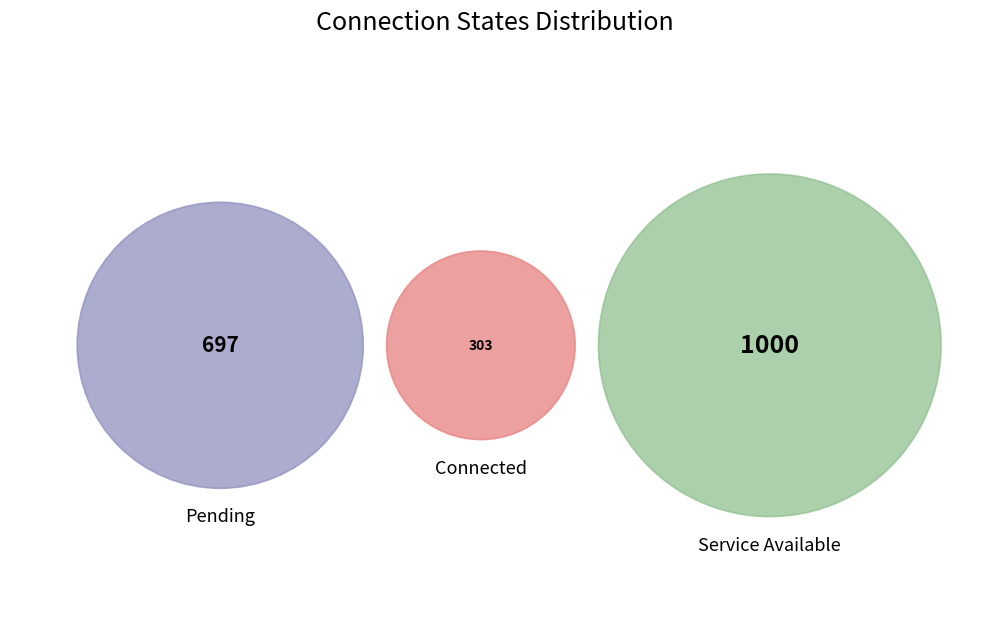

To the nearest percent, what is the combined percentage of Pending and Service Available?

85%